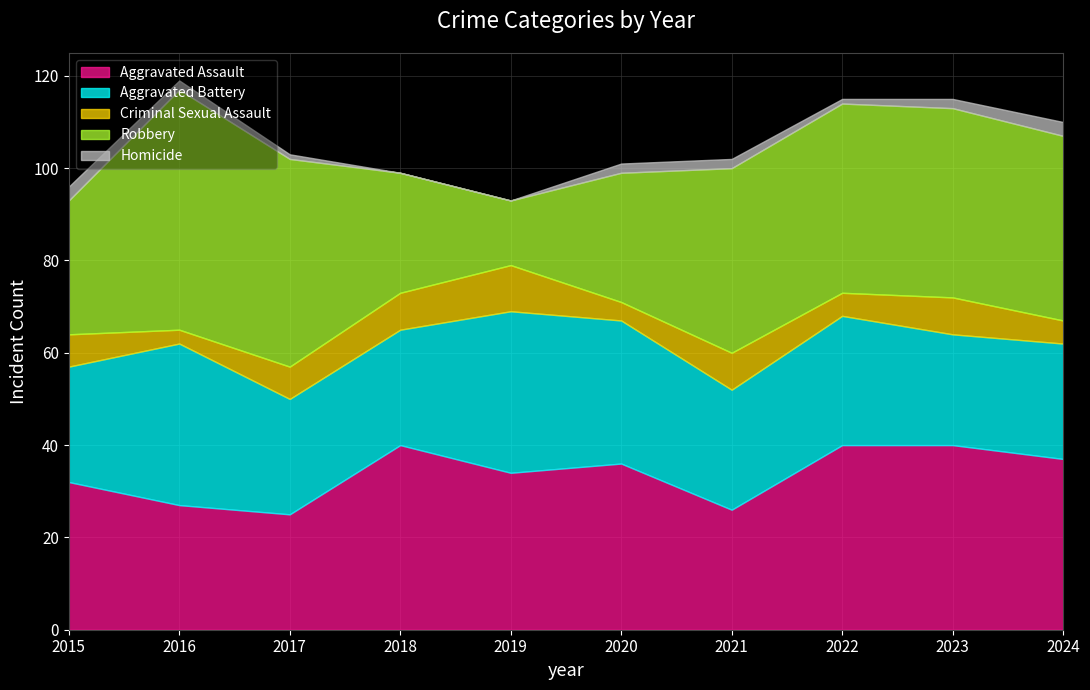

Reading left to right, what are all the values shown in this chart?

Aggravated Assault: 2015=32	2016=27	2017=25	2018=40	2019=34	2020=36	2021=26	2022=40	2023=40	2024=37
Aggravated Battery: 2015=25	2016=35	2017=25	2018=25	2019=35	2020=31	2021=26	2022=28	2023=24	2024=25
Criminal Sexual Assault: 2015=7	2016=3	2017=7	2018=8	2019=10	2020=4	2021=8	2022=5	2023=8	2024=5
Robbery: 2015=29	2016=52	2017=45	2018=26	2019=14	2020=28	2021=40	2022=41	2023=41	2024=40
Homicide: 2015=3	2016=2	2017=1	2018=0	2019=0	2020=2	2021=2	2022=1	2023=2	2024=3